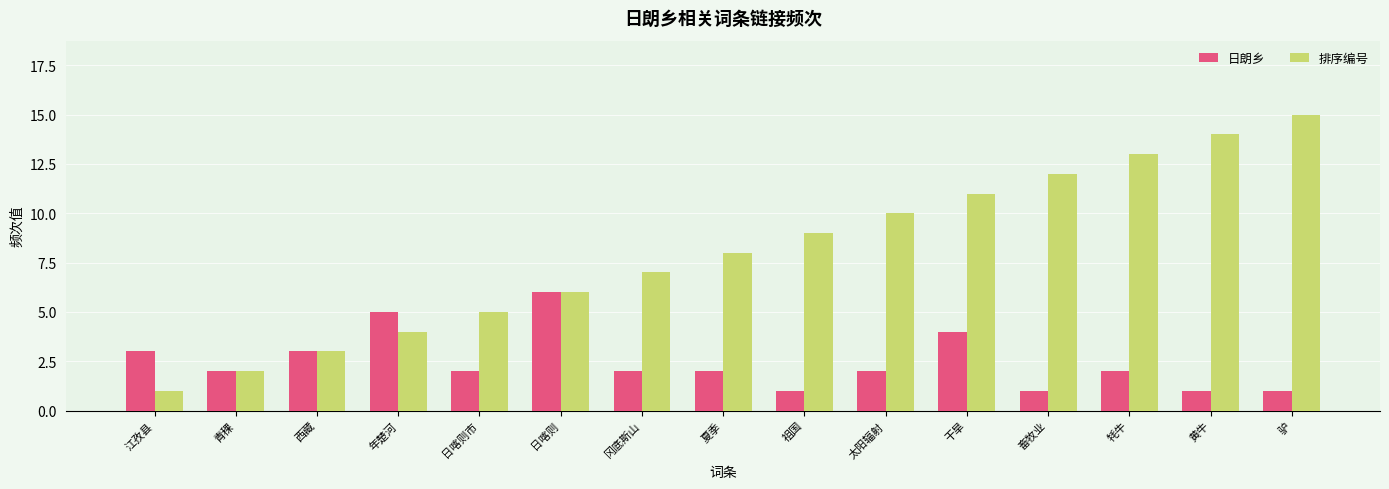

Count the number of data series in this chart.

2